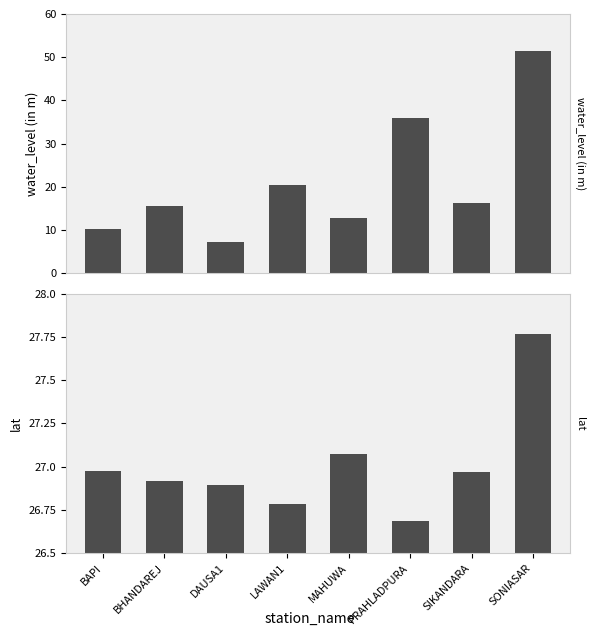

List the series in order of their peak value, lowest first.

lat, water_level (in m)